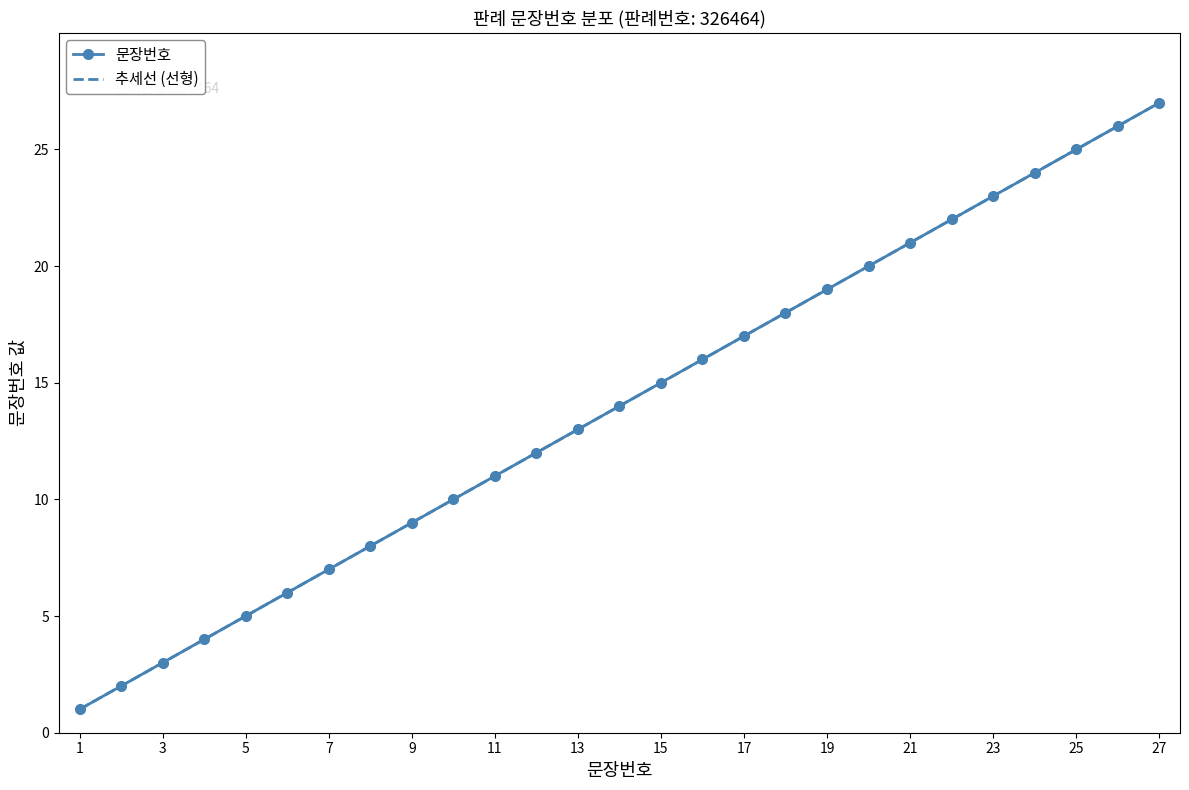

Reading left to right, what are all the values shown in this chart?

1	2	3	4	5	6	7	8	9	10	11	12	13	14	15	16	17	18	19	20	21	22	23	24	25	26	27